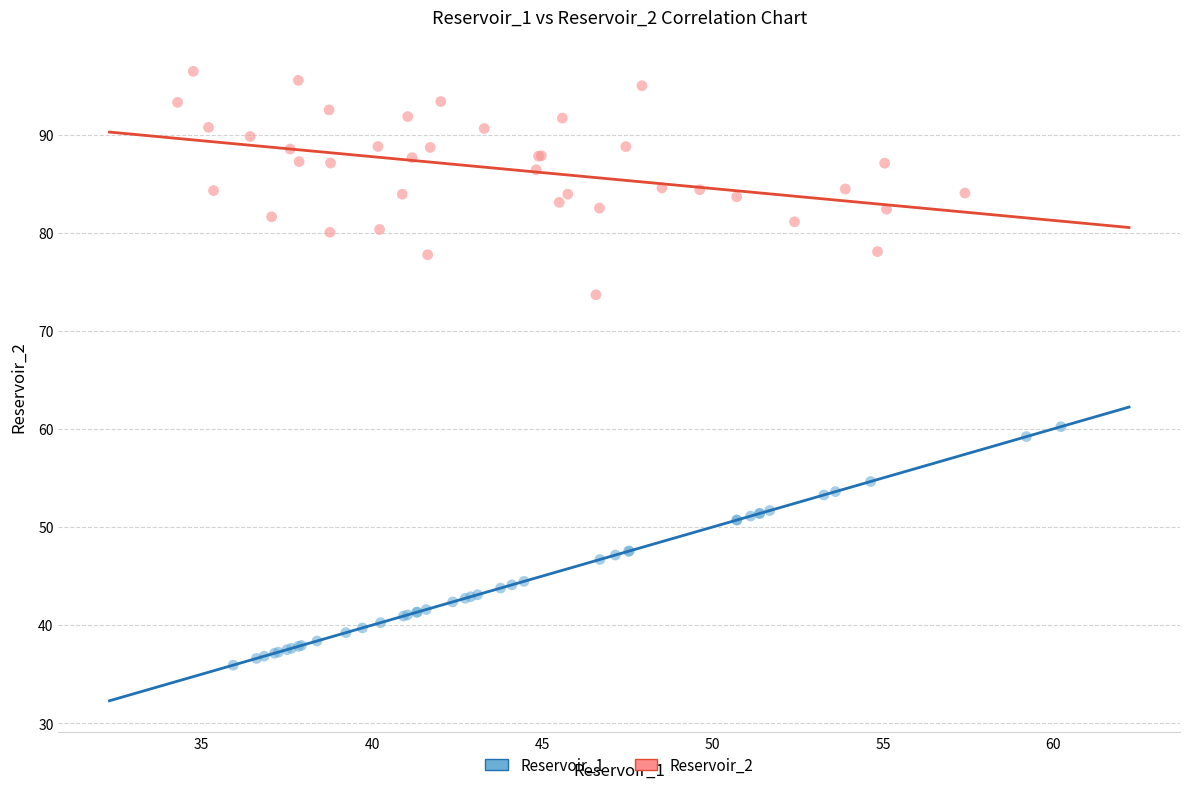

Which series has the largest Y range (max minus min)?

Reservoir_1